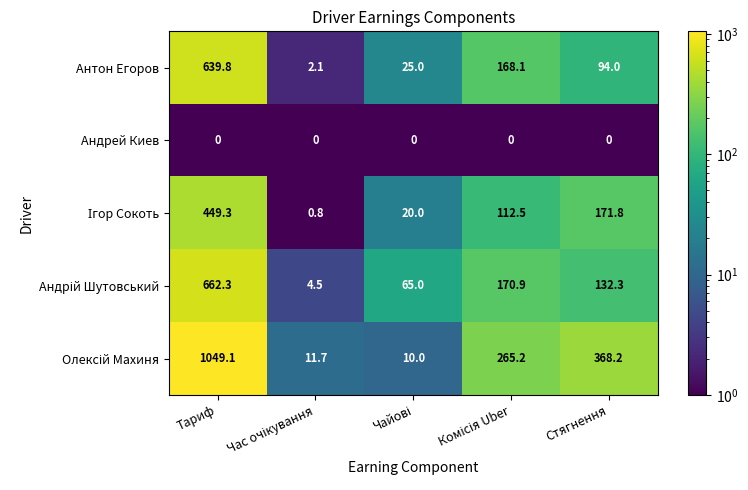

At which category is the sum across all series the highest?

Тариф